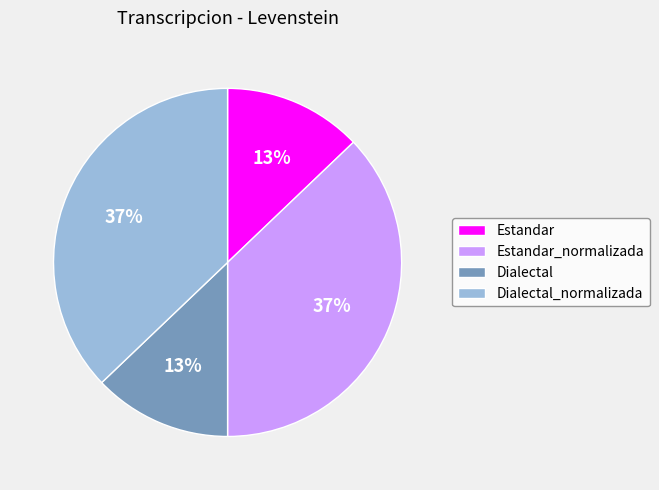

The Estandar_normalizada slice represents 37% of the pie. True or false?

True